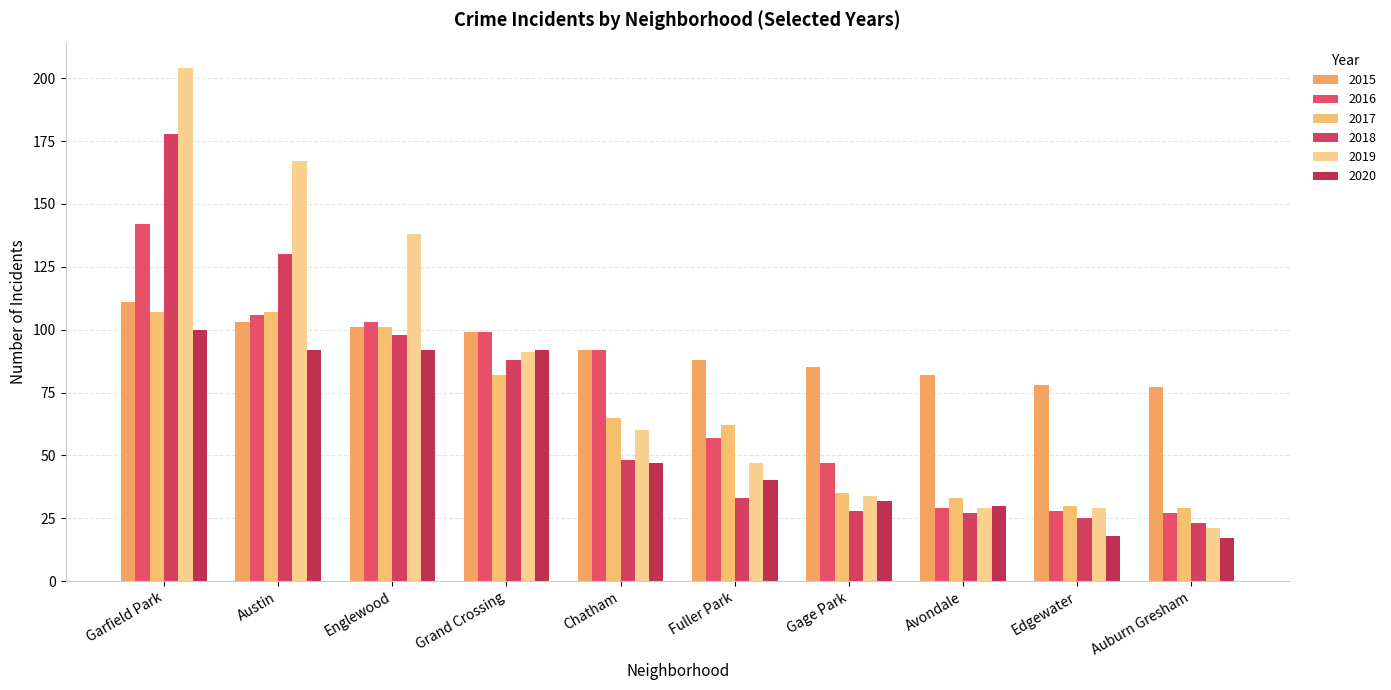

How many series are shown in this chart?

6